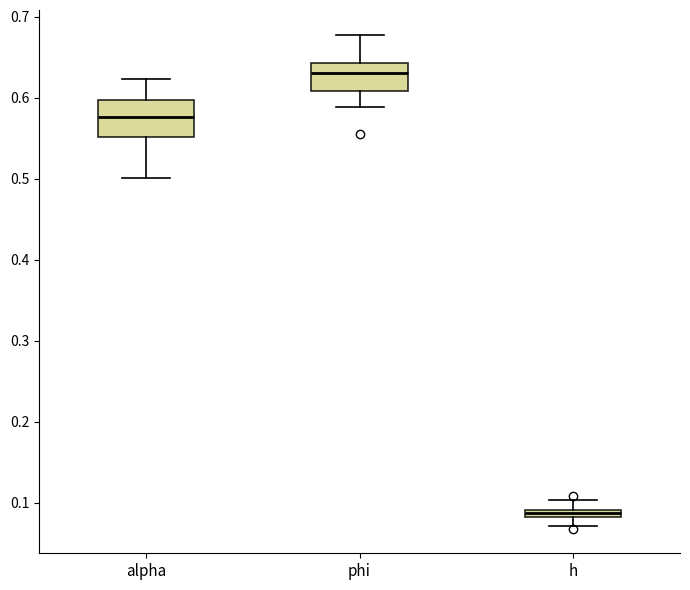

Which box has the lowest median line?

h